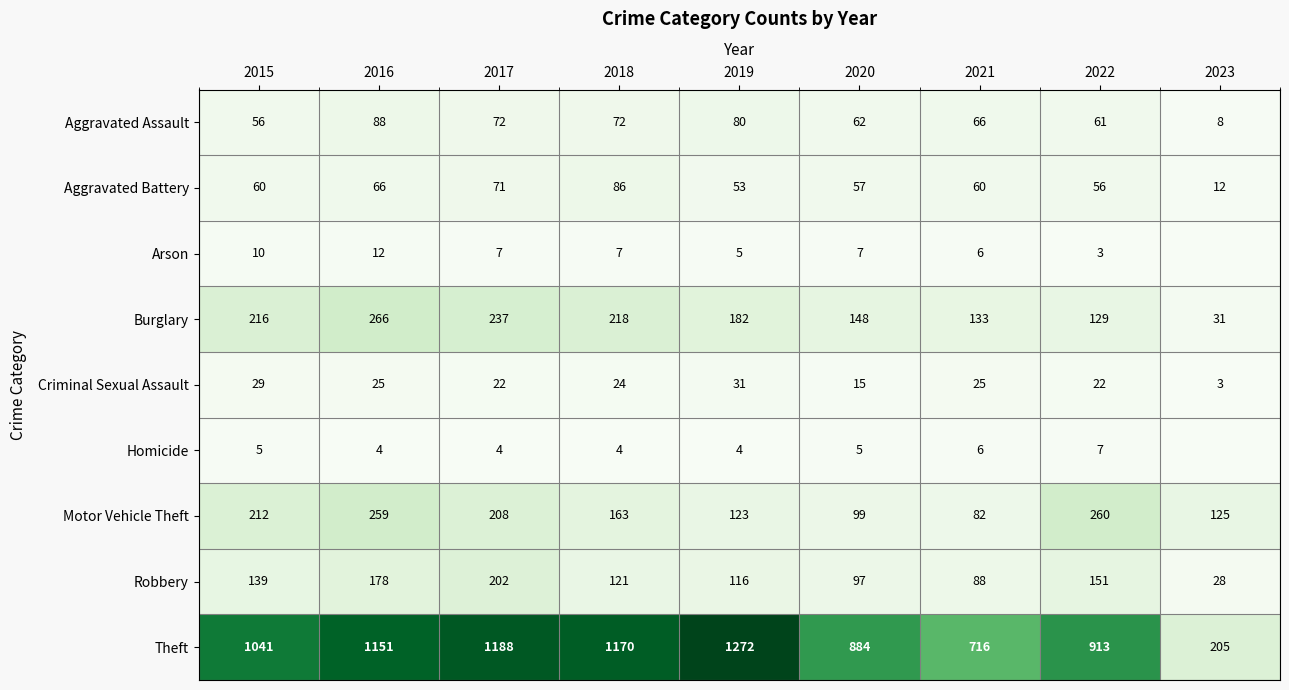

What is the minimum value for Robbery?

28